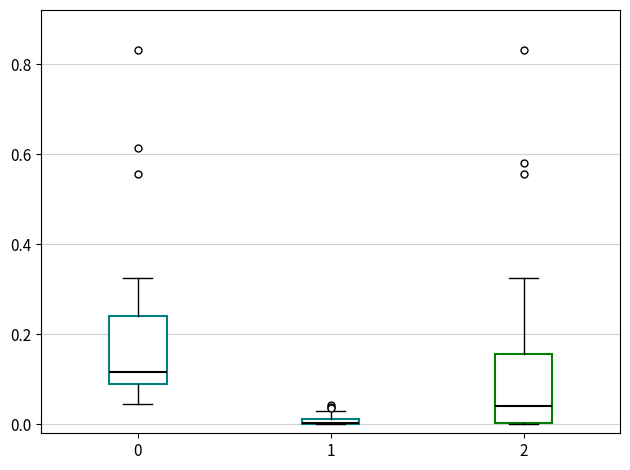

Where does the median line of the box at x = 2 sit on the y-axis? The values are not printed on the chart, so give them approximately, as read against the axis.

0.04